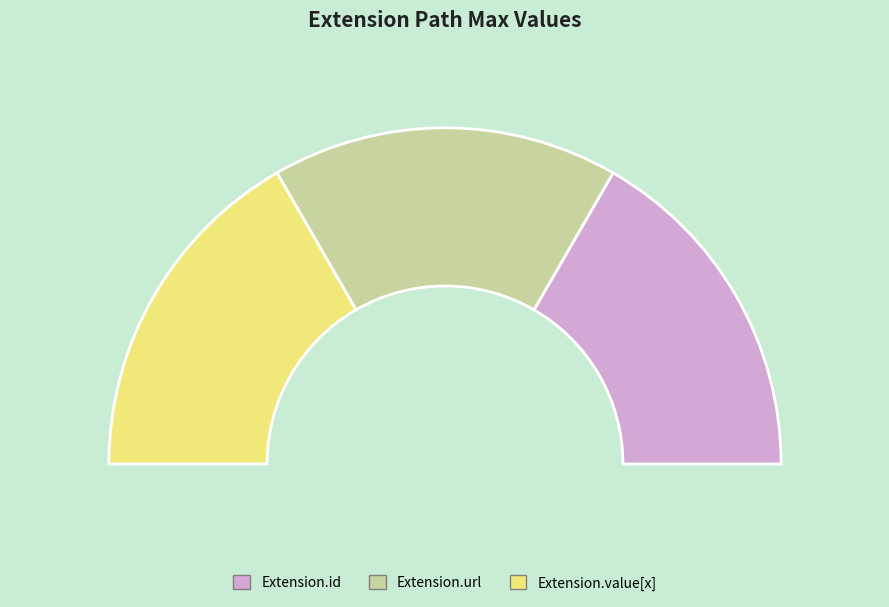

Combined, do Extension.value[x] and Extension.extension account for over 50%?

No